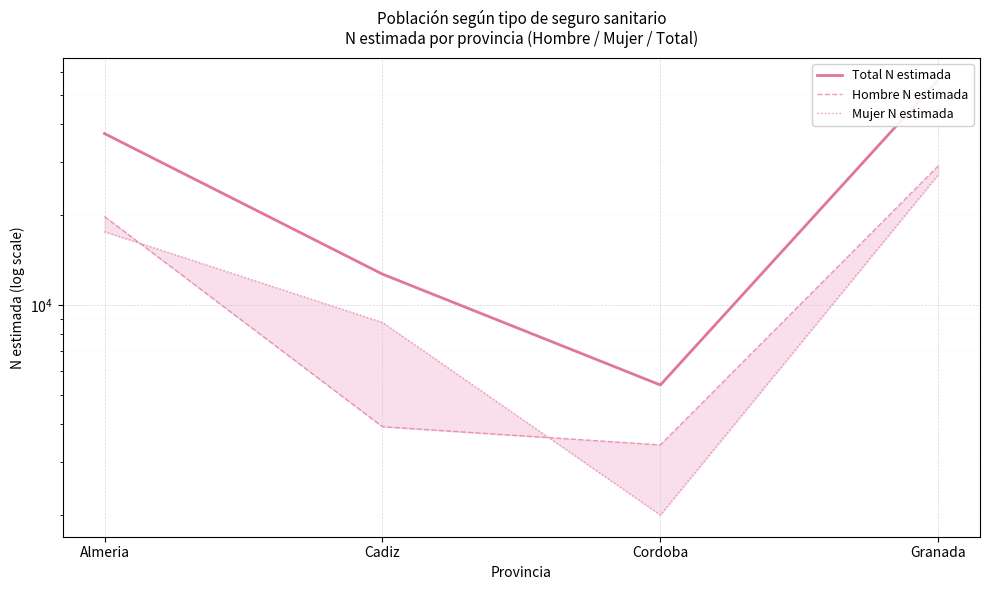

At which category is the sum across all series the highest?

Granada